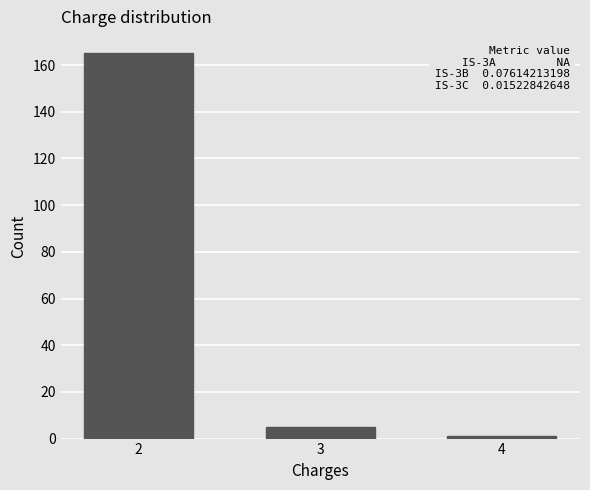

Reading left to right, list all the values displayed in this chart.

2=165	3=5	4=1